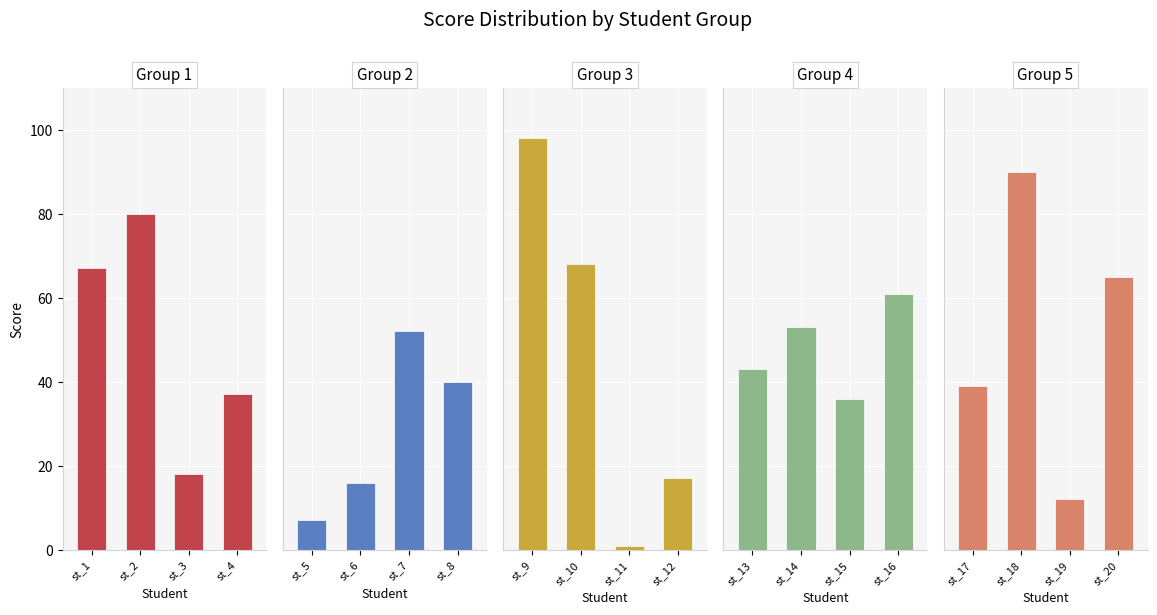

Reading right to left, transcribe all the data shown in this chart.

Group 1: 37	18	80	67
Group 2: 40	52	16	7
Group 3: 17	1	68	98
Group 4: 61	36	53	43
Group 5: 65	12	90	39